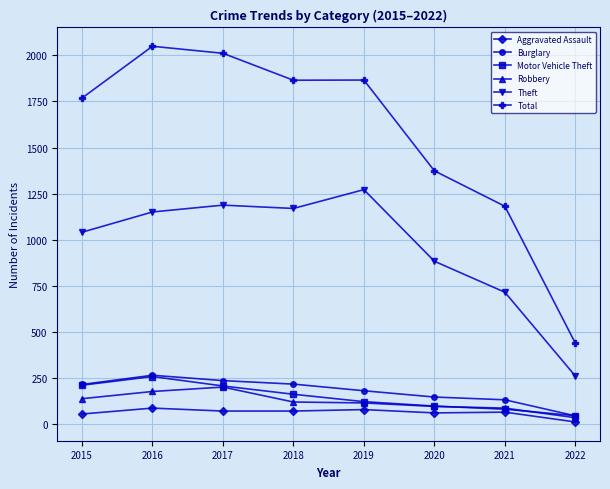

In Total, how many points are higher than both neighbors (excluding endpoints)?

2